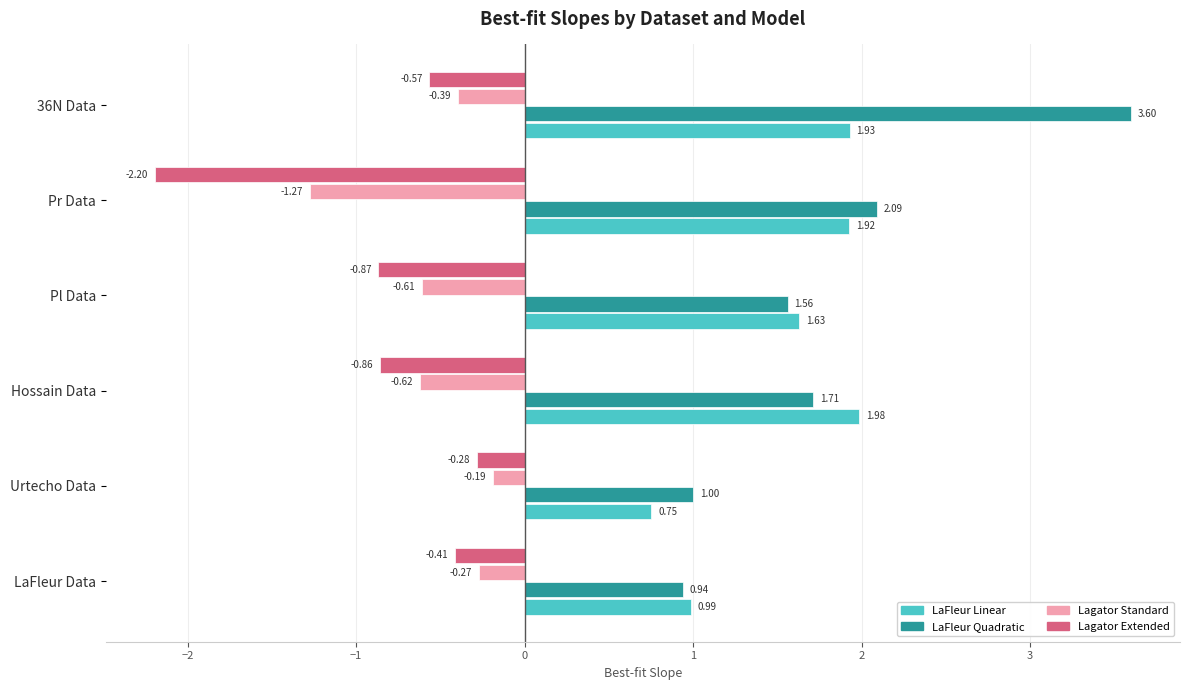

At LaFleur Data, list the series in order from smallest to largest.

Lagator Extended, Lagator Standard, LaFleur Quadratic, LaFleur Linear